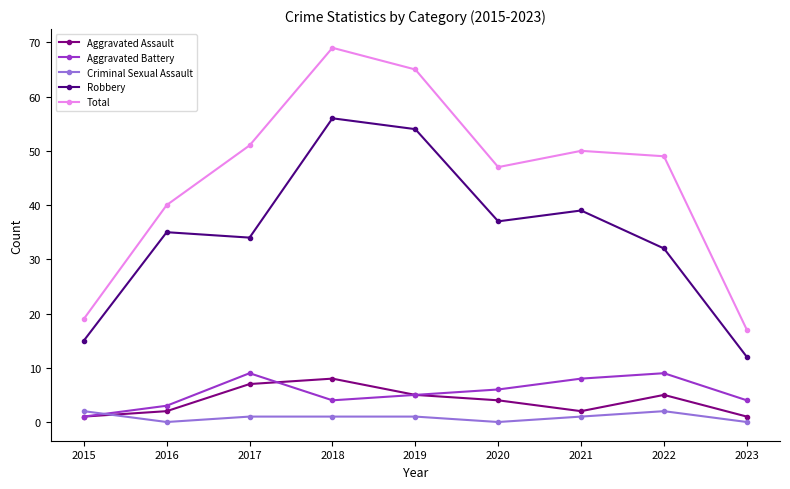

Which series has the widest spread of values?

Total